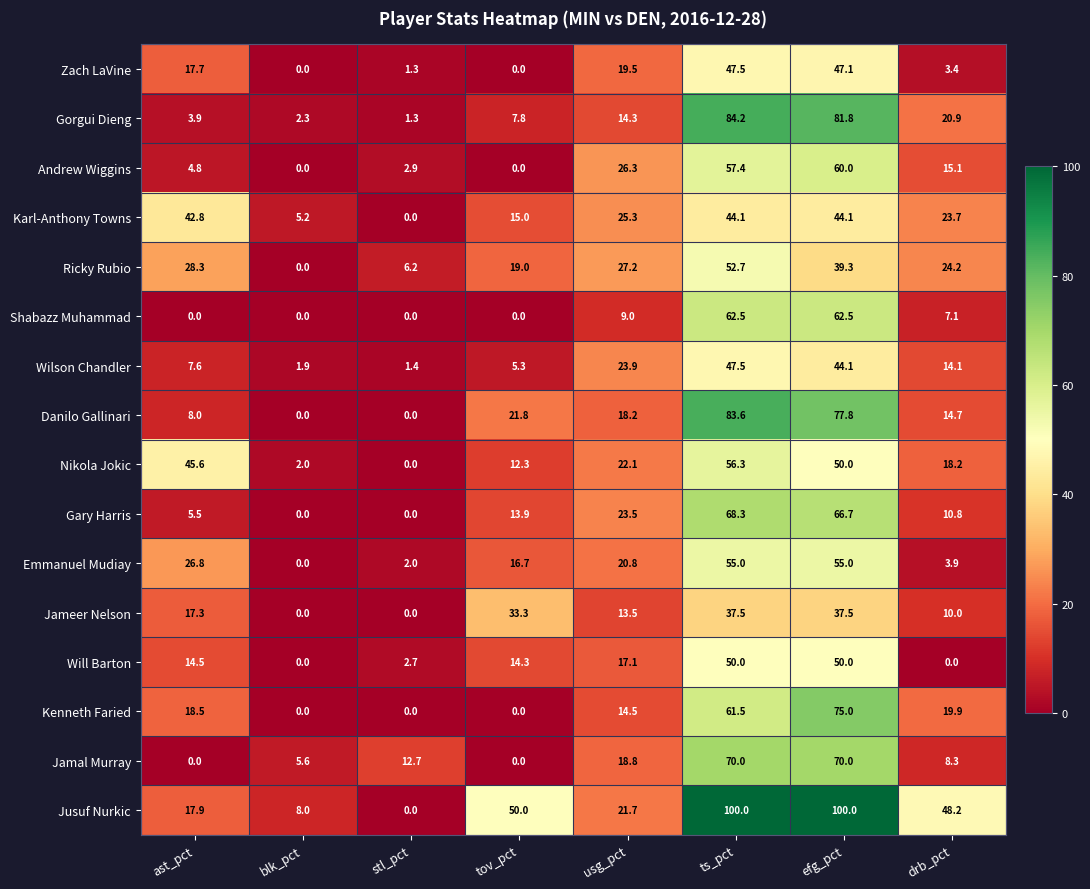

Which series has the largest total across all categories?

Jusuf Nurkic